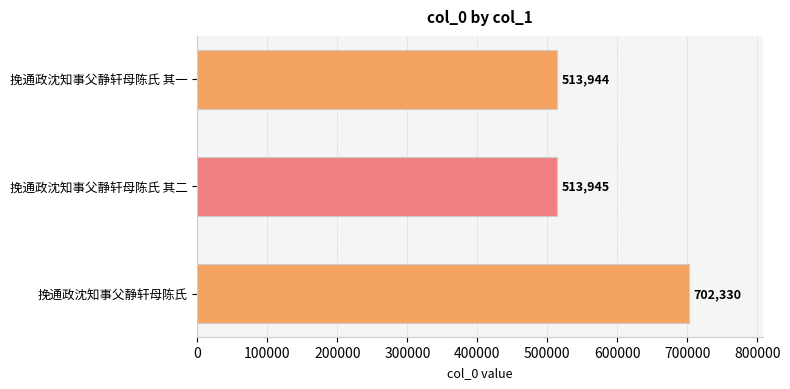

What is the greatest value displayed?

702330